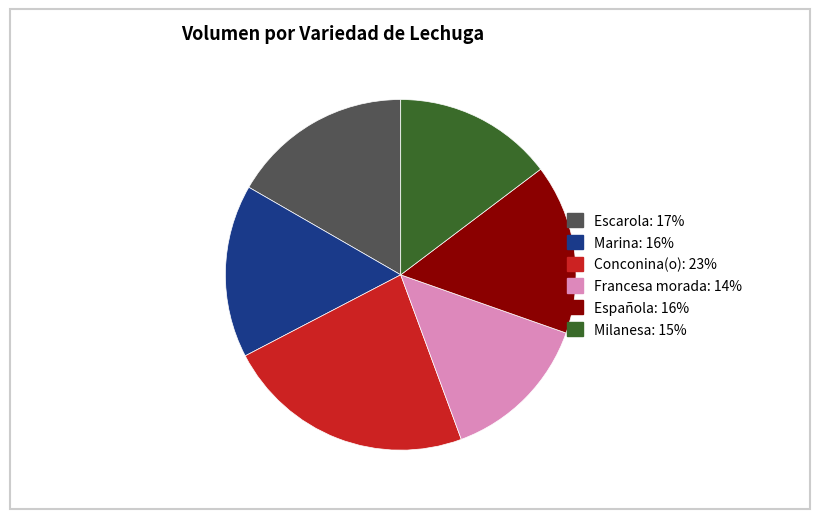

Between Marina and Francesa morada, which is larger?

Marina